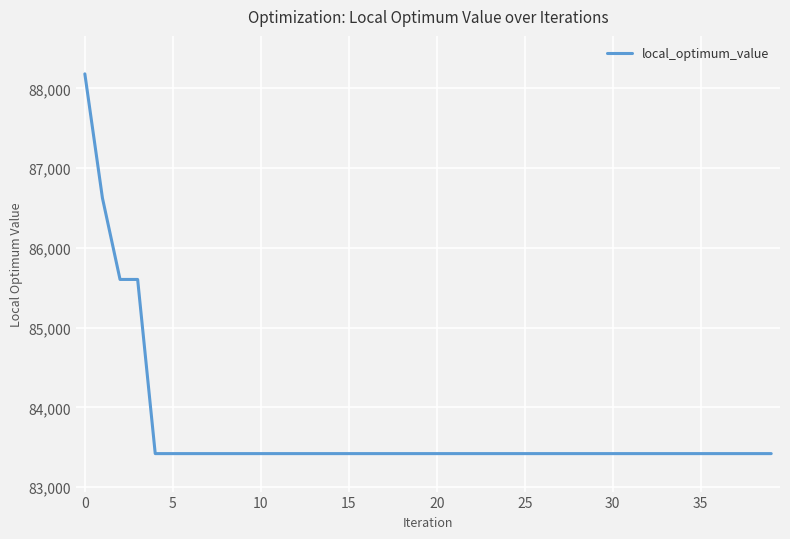

What is the minimum value shown in the chart?

83421